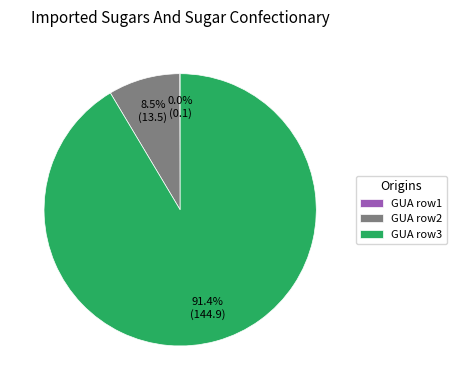

What is the majority slice?

GUA row3